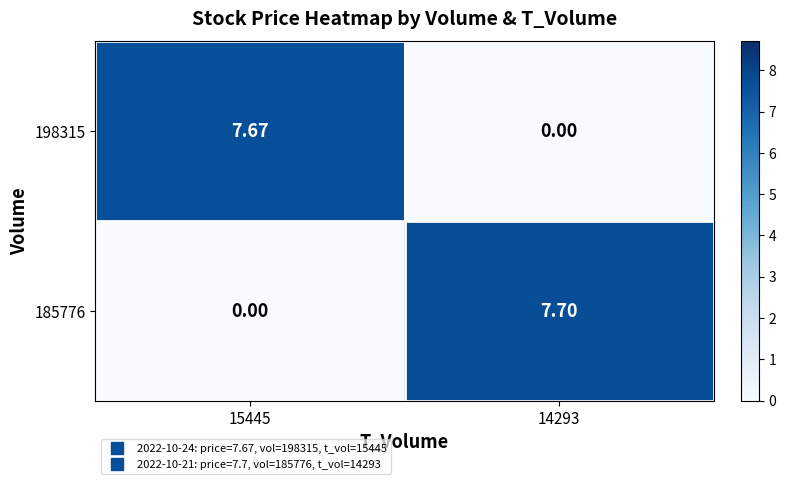

What is the difference between the highest and lowest values at 14293?

7.7